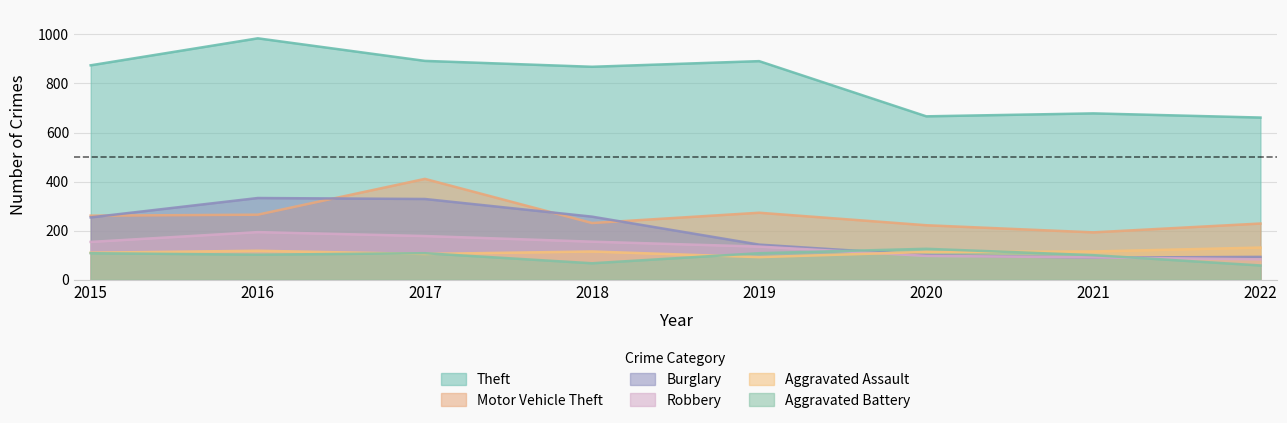

Between 2017 and 2015, which is larger?

2017